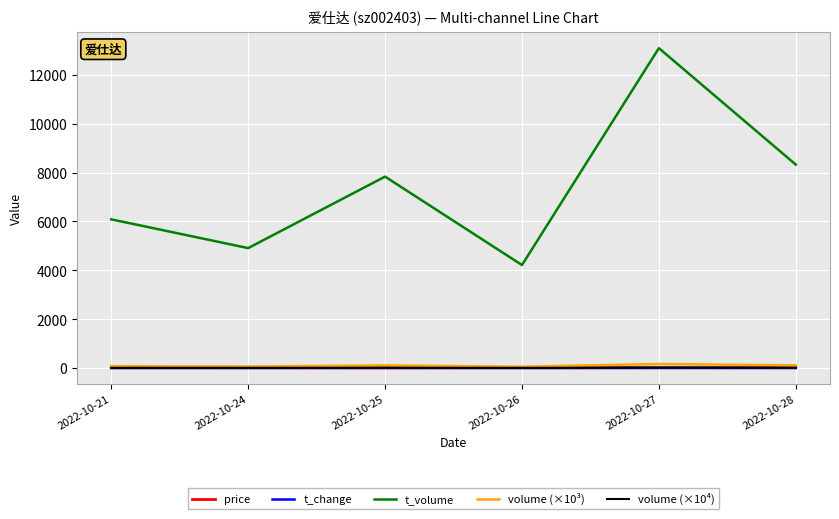

What are all the series names shown in the legend?

price, t_change, t_volume, volume (×10³), volume (×10⁴)